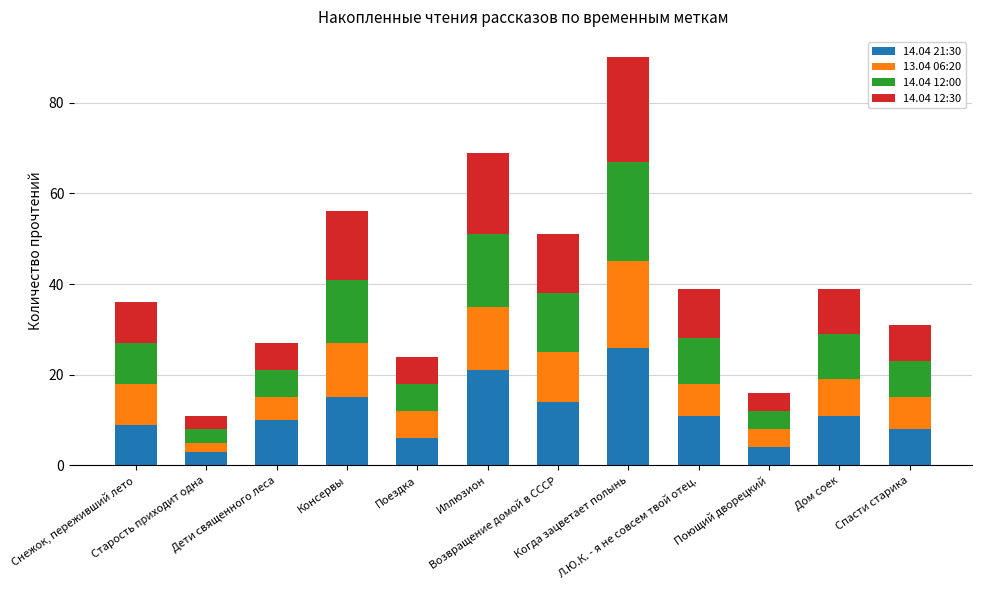

How many values in the 14.04 21:30 series are below 11?

6